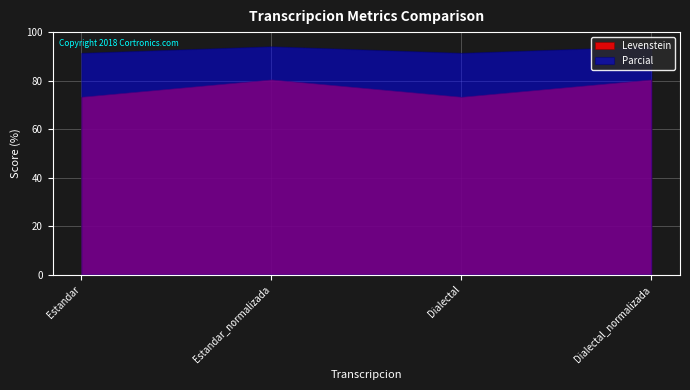

True or false: Levenstein and Parcial intersect in this chart.

False